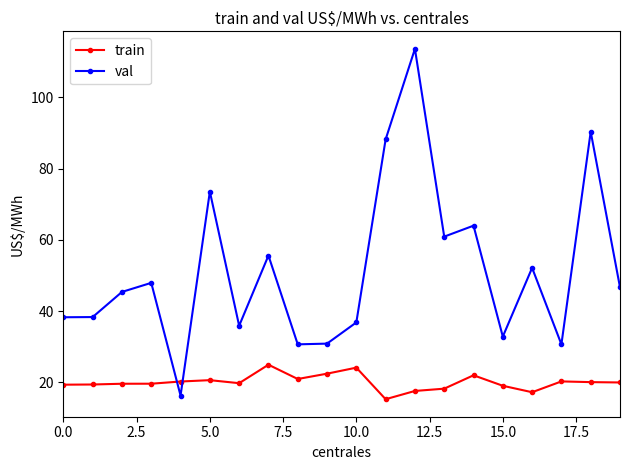

How many times do val and train cross each other?

2